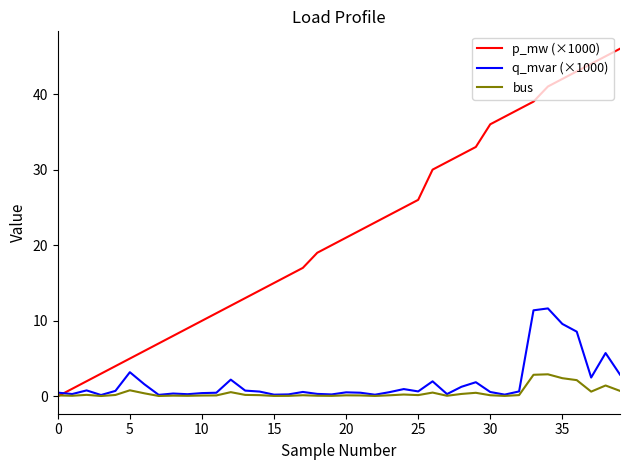

What are all the series names shown in the legend?

p_mw (×1000), q_mvar (×1000), bus